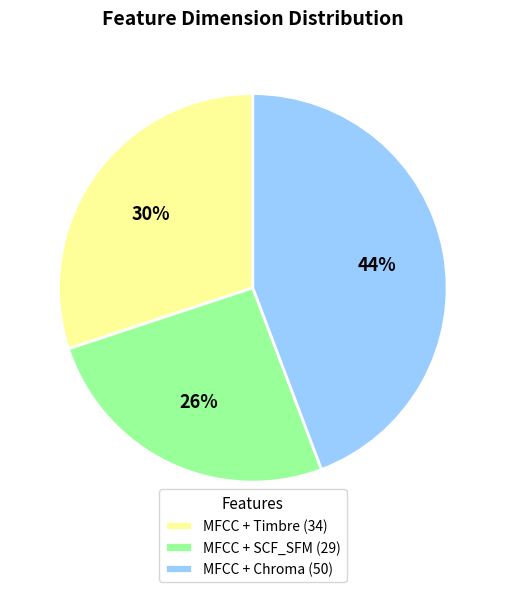

How many slices are in this pie chart?

3